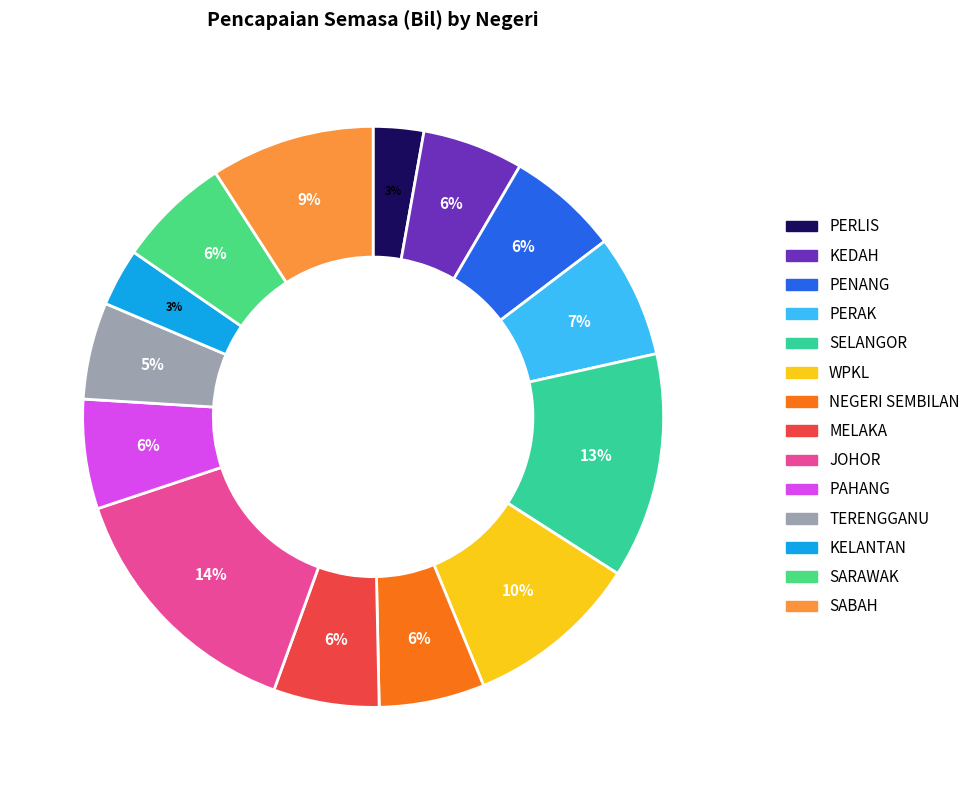

How many slices are in this pie chart?

14